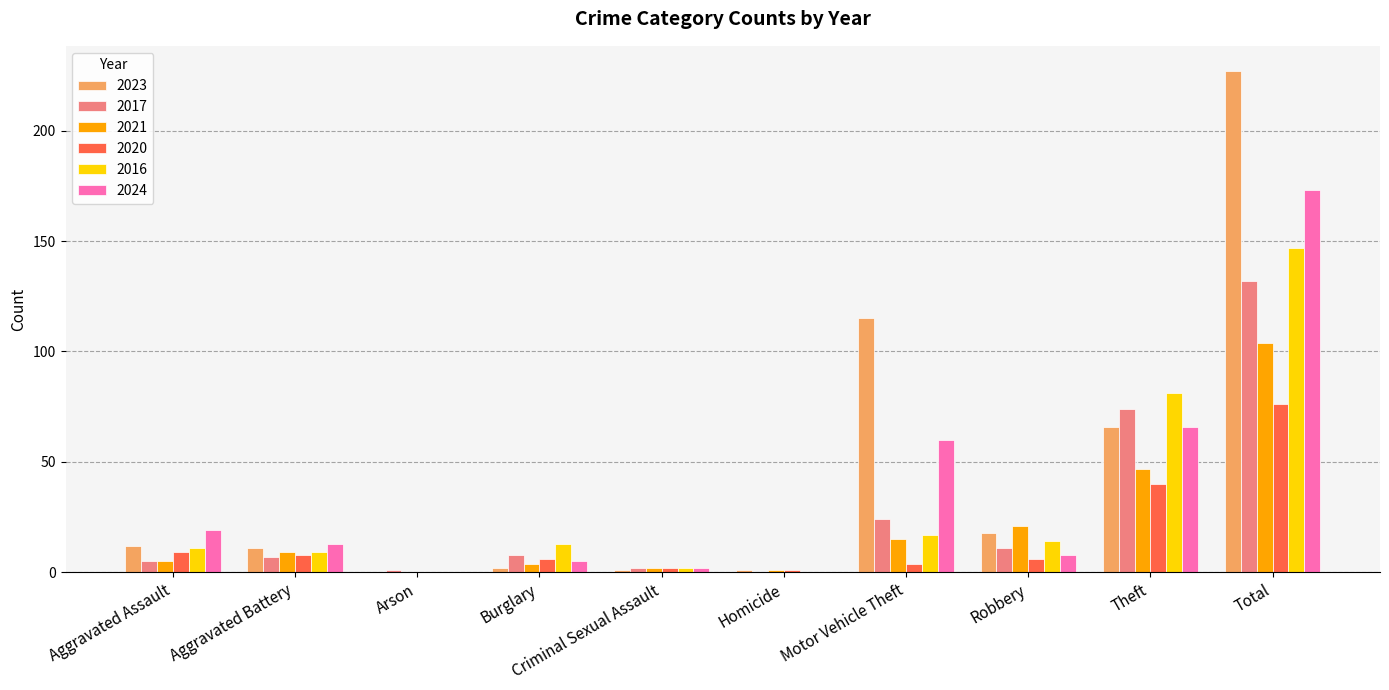

Which series changed the most between Criminal Sexual Assault and Total?

2023